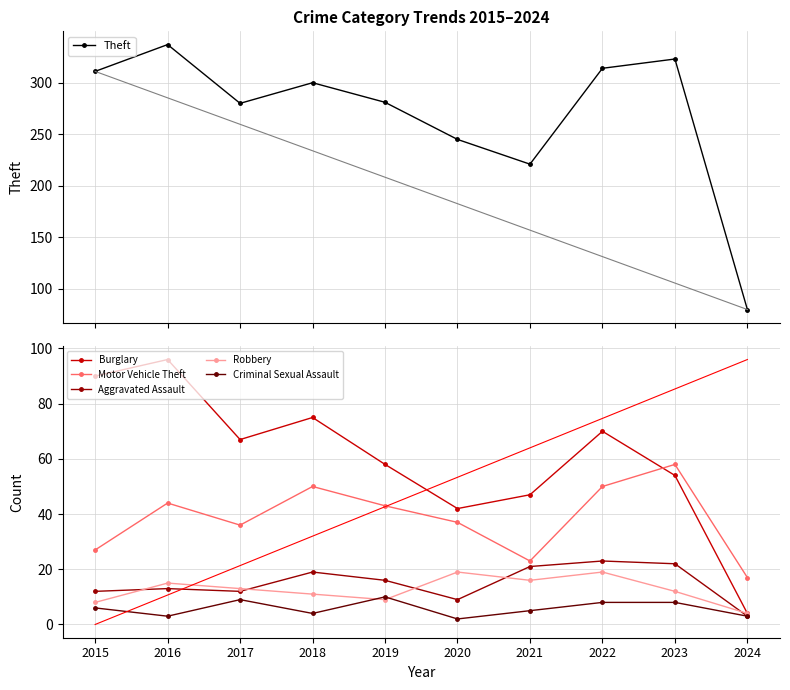

What is the difference between the Robbery values at 2015 and 2019?

1